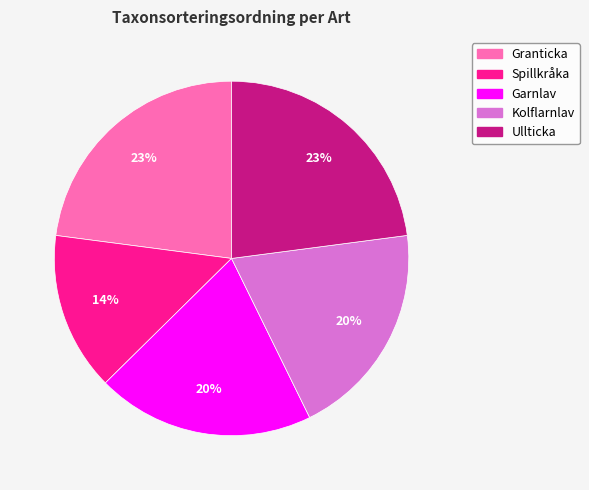

Is there any slice that represents more than half of the pie?

No